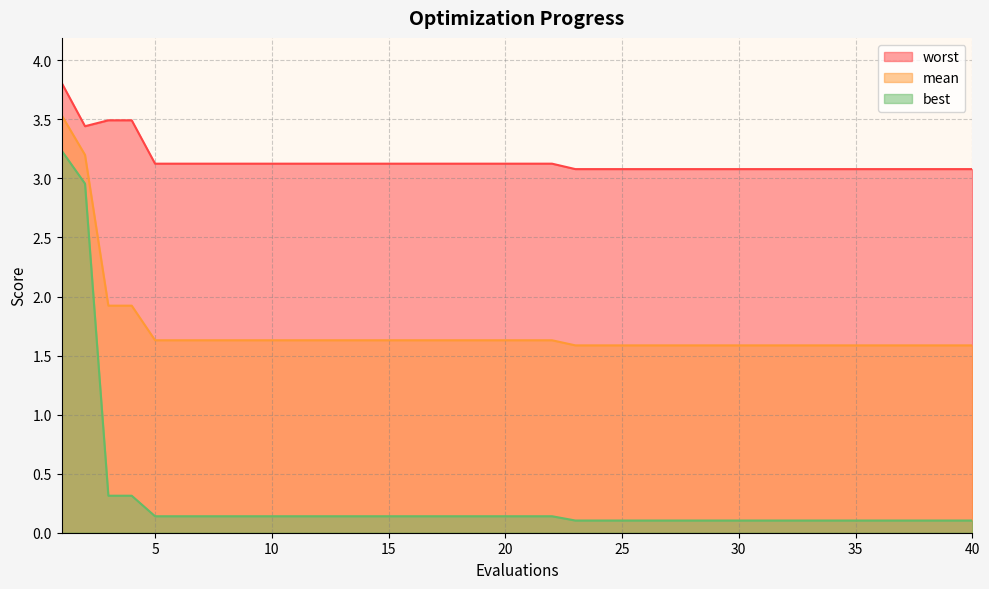

Rank the series by their average value, from lowest to highest.

best, mean, worst